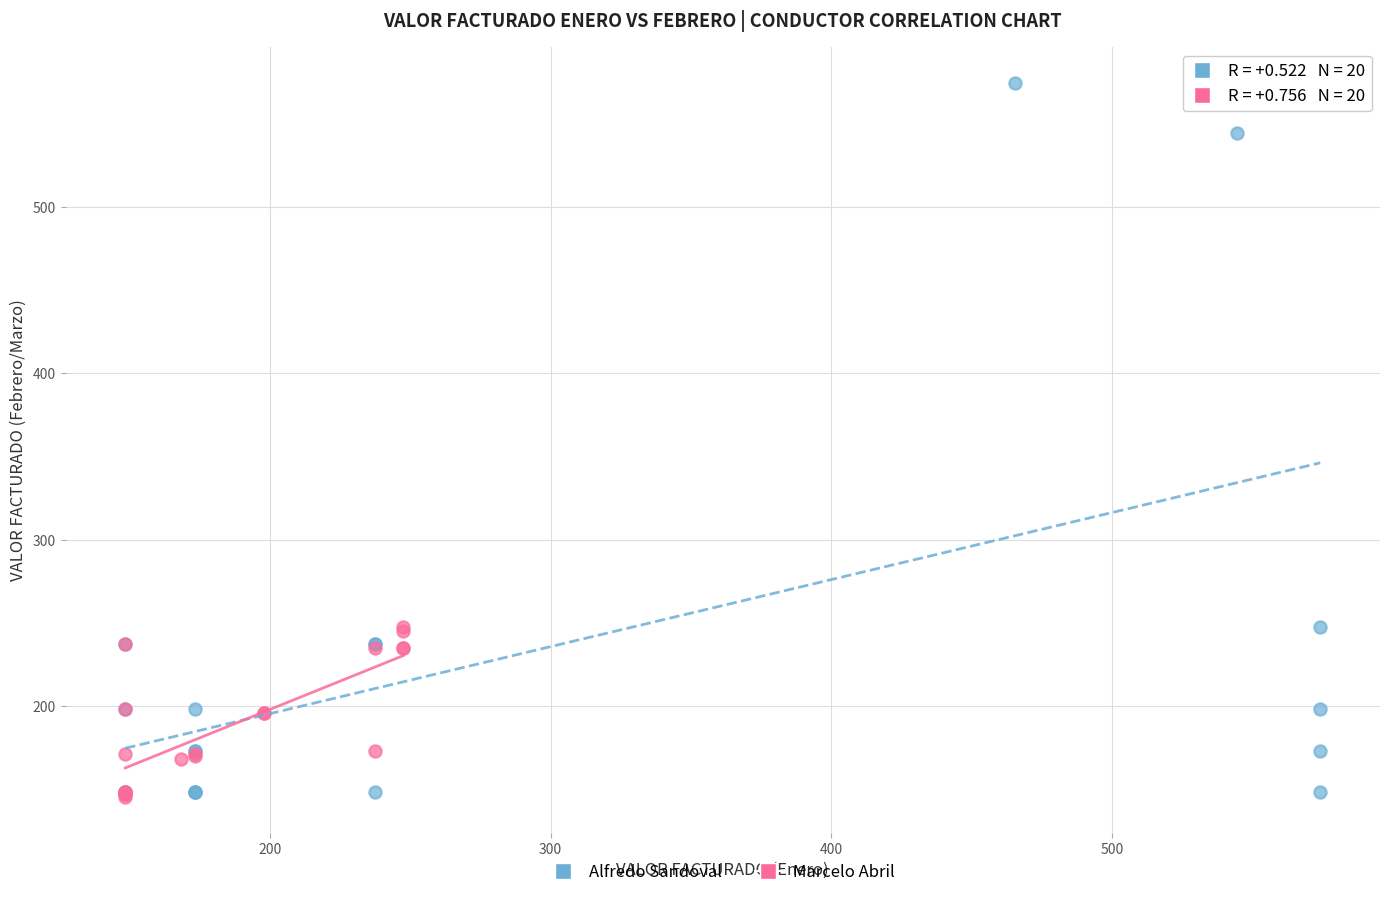

What are all the series names shown in the legend?

Alfredo Sandoval, Marcelo Abril